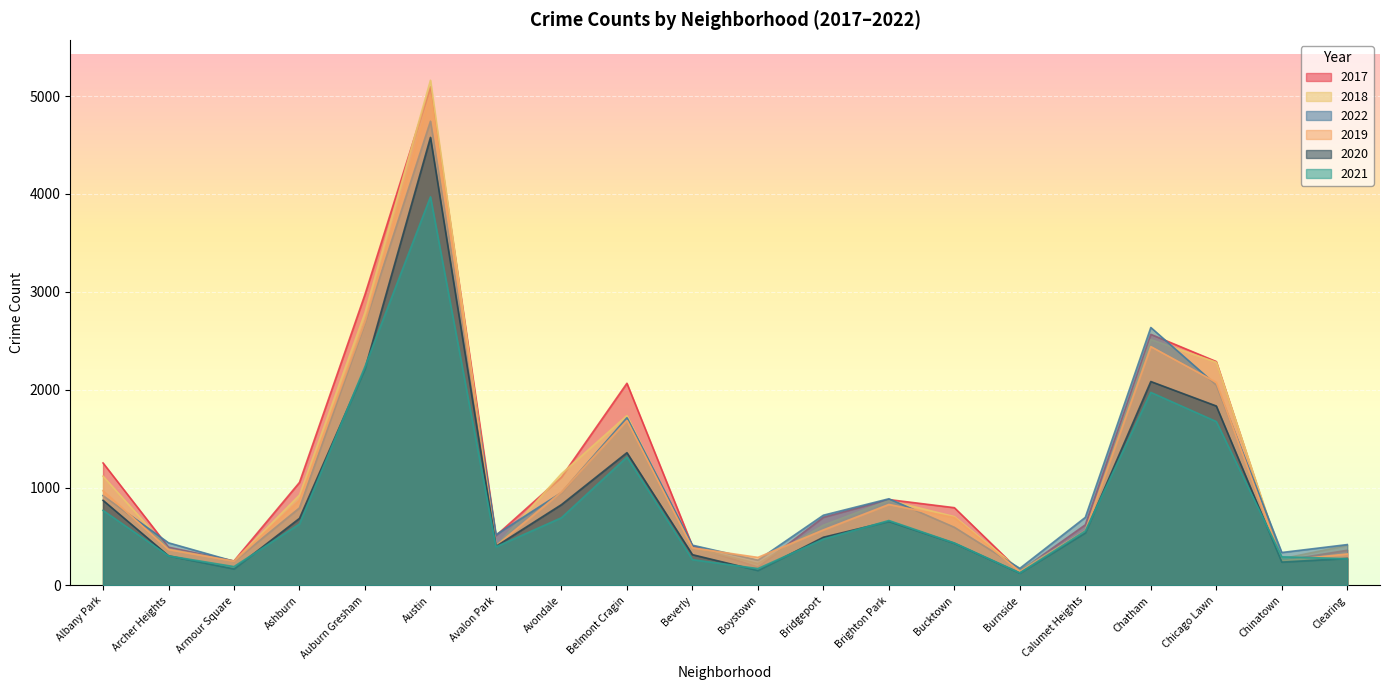

Which has a higher value, Boystown or Chicago Lawn?

Chicago Lawn